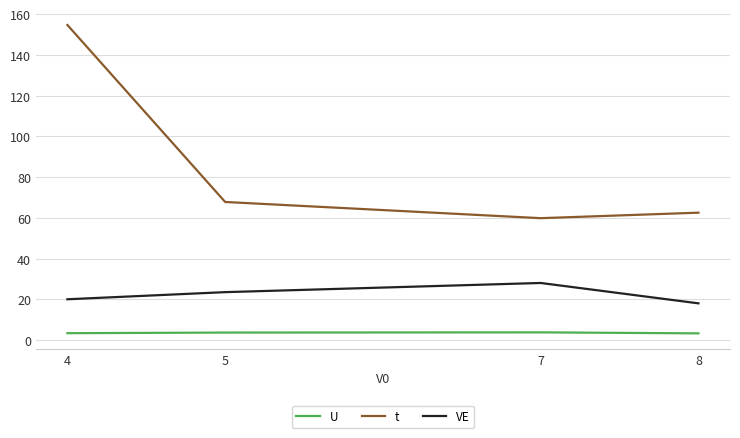

True or false: VE has a value of 18.0 at 8.

True